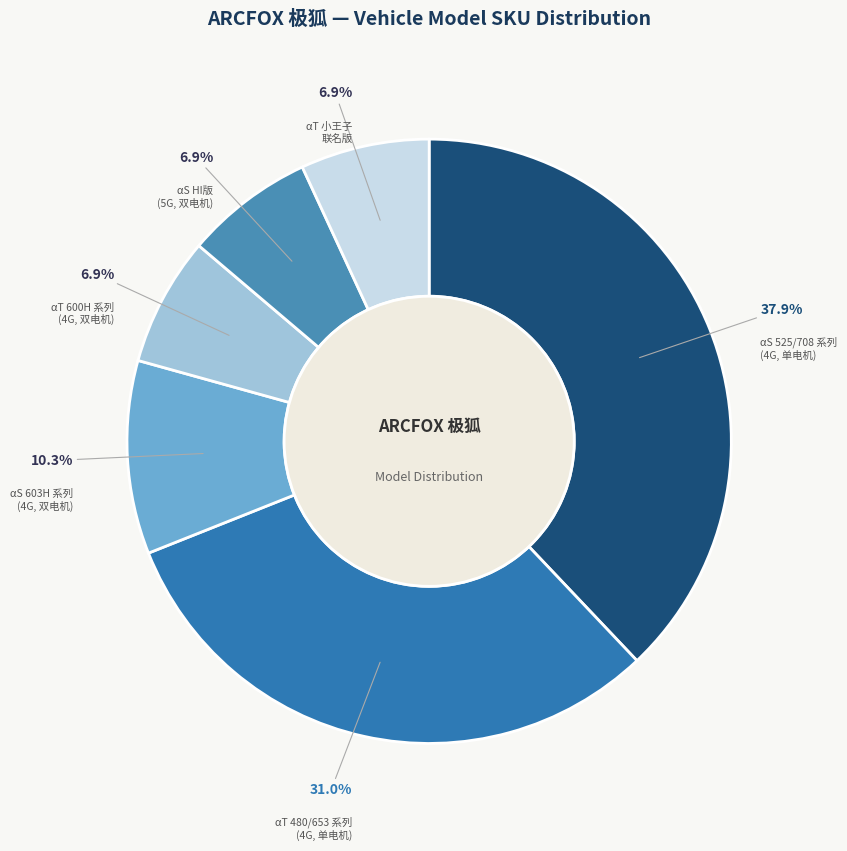

How many segments does this pie chart have?

6